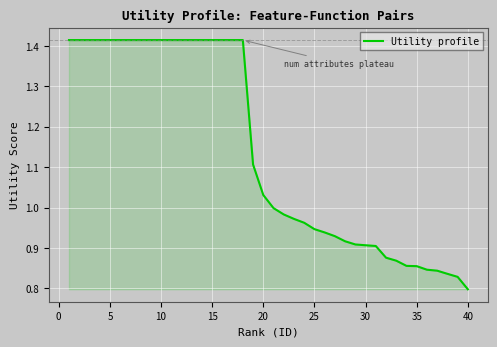

What is the difference between the maximum and minimum values?

0.6